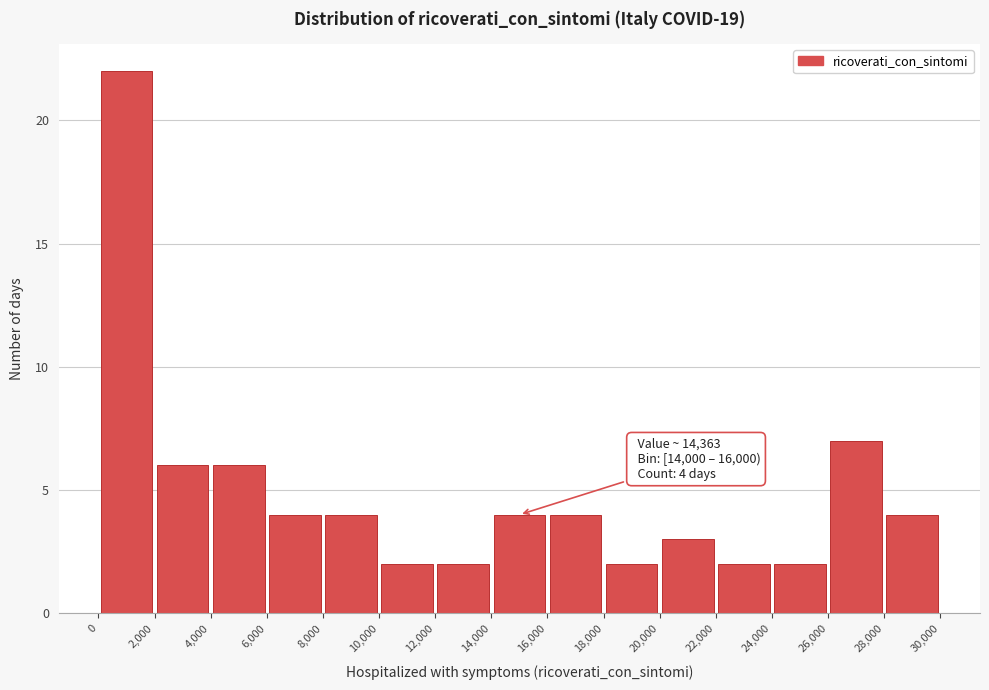

Which range on the x-axis has the tallest bar?

0 to 2,000